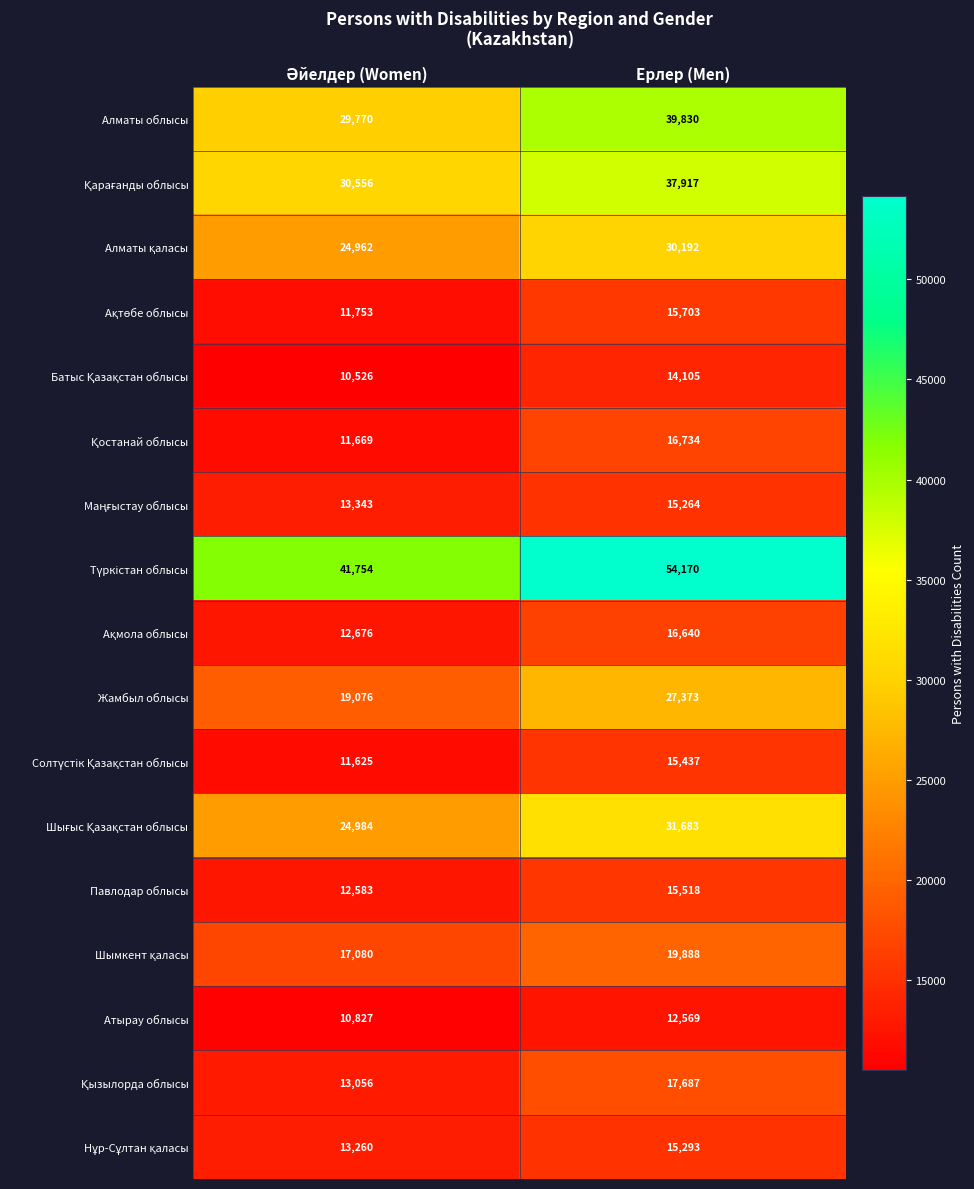

At which category is the sum across all series the highest?

Ерлер (Men)